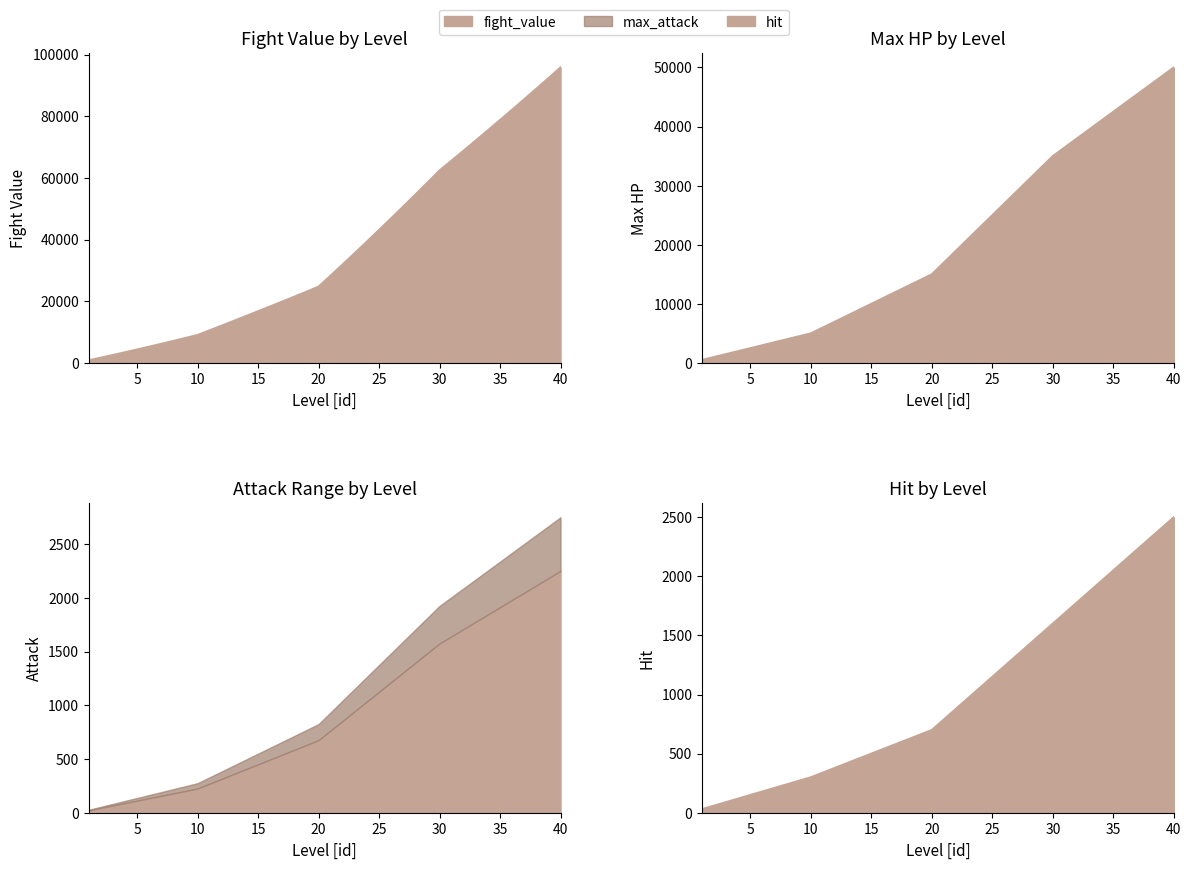

True or false: fight_value and min_attack cross at least once.

False